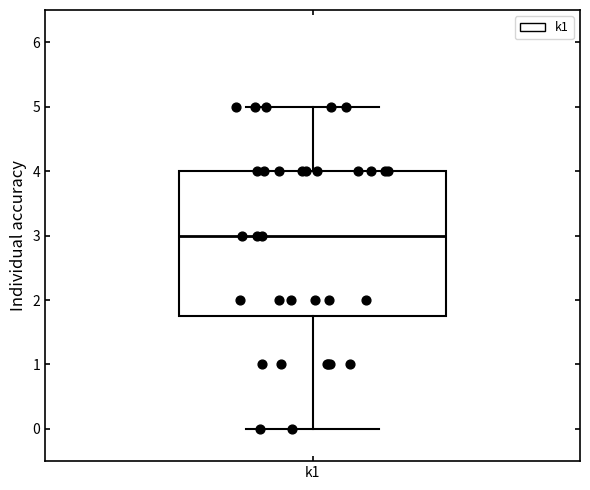

Read this box plot against the y-axis: the position of the median line, the range covered by the box, and the ends of both whiskers. The values are not printed on the chart, so give them approximately, as read against the axis.

median 3.0, box 1.8 to 4.0, whiskers 0.0 to 5.0